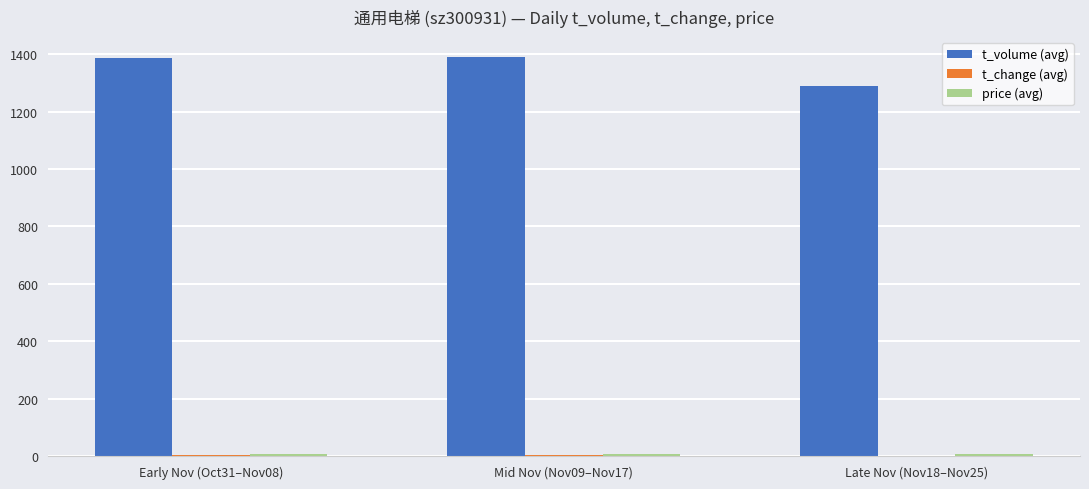

Which series has the largest total across all categories?

t_volume (avg)